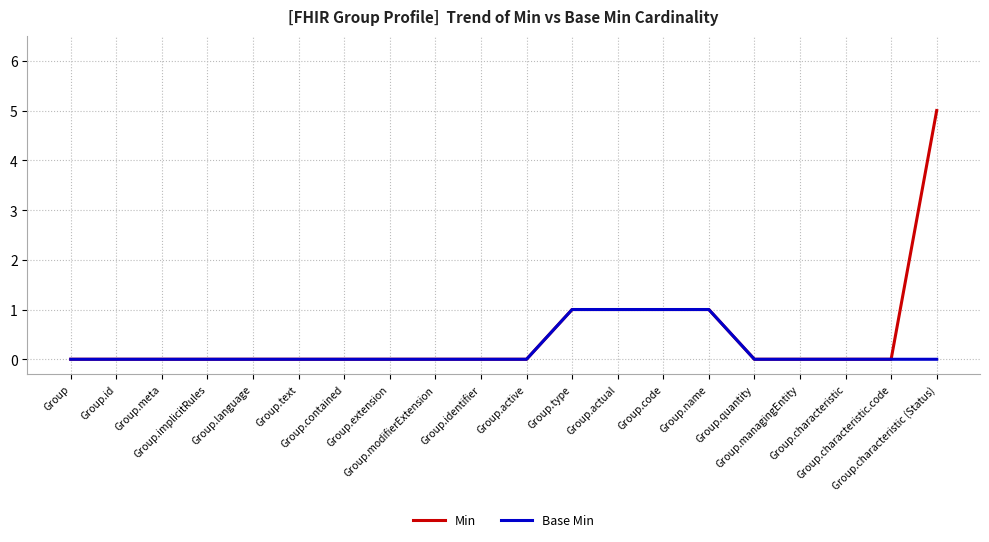

List the series in order of their peak value, highest first.

Min, Base Min